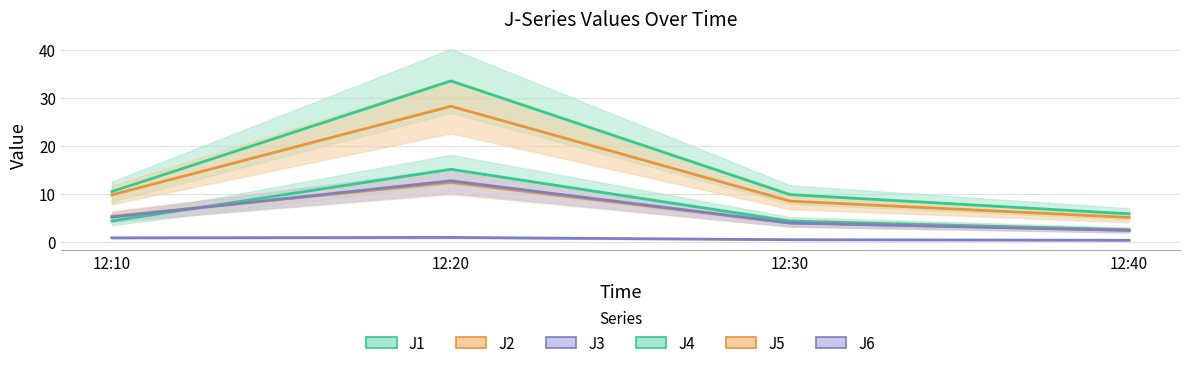

How many values in the J4 series are below 10?

2